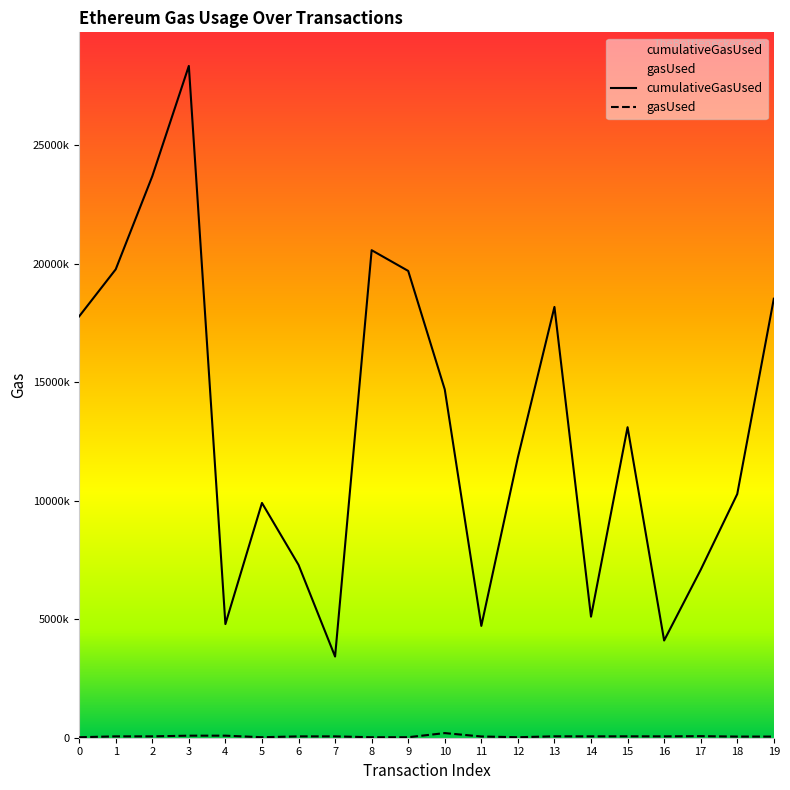

The value of cumulativeGasUsed at 16 is 2745437. True or false?

False